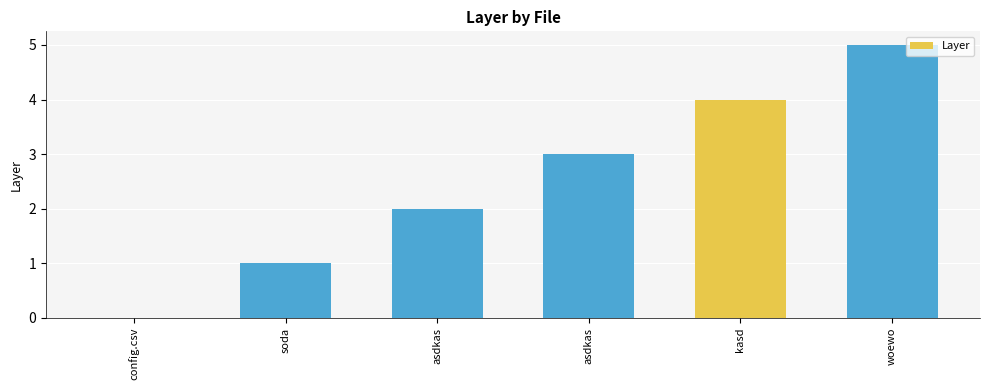

List the labels in order of value, largest first.

woewo, kasd, asdkas, asdkas, soda, config.csv